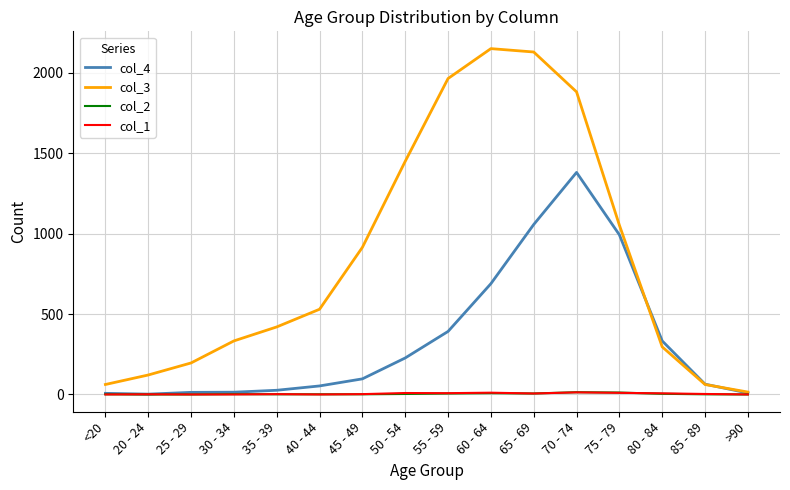

What is the difference between the col_1 values at 55 - 59 and 35 - 39?

6